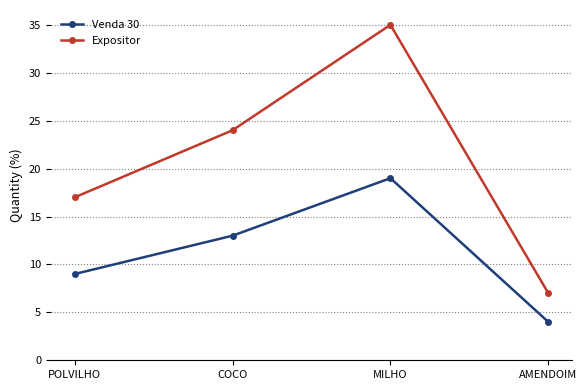

Which series has the largest total across all categories?

Expositor